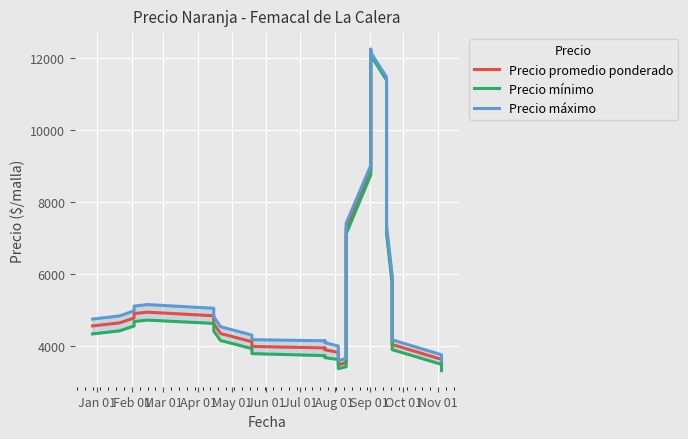

At how many categories does at least one series exceed 10293?

6